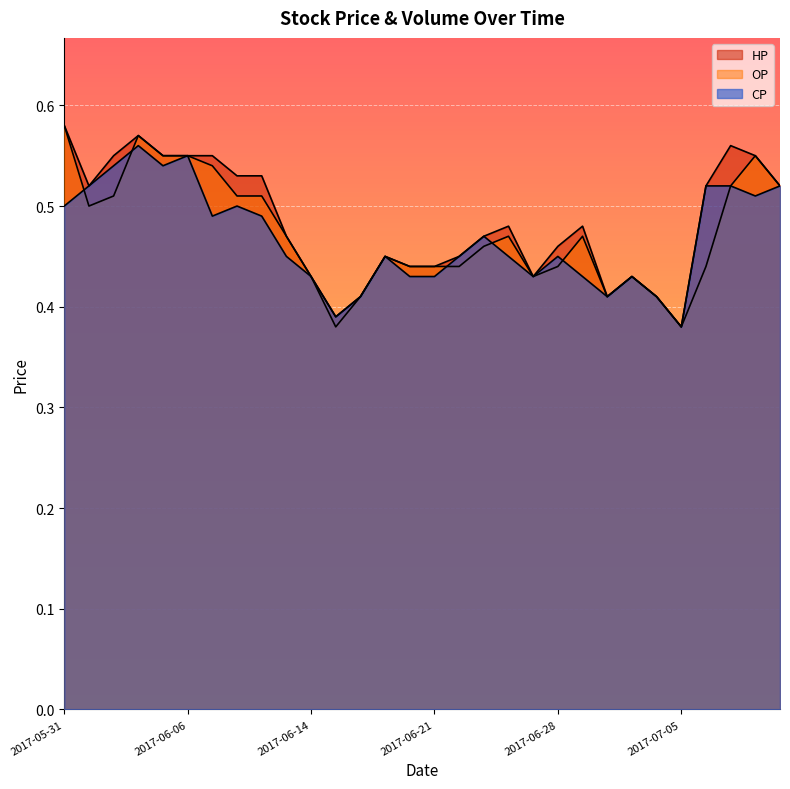

How many lines are shown in the chart?

3